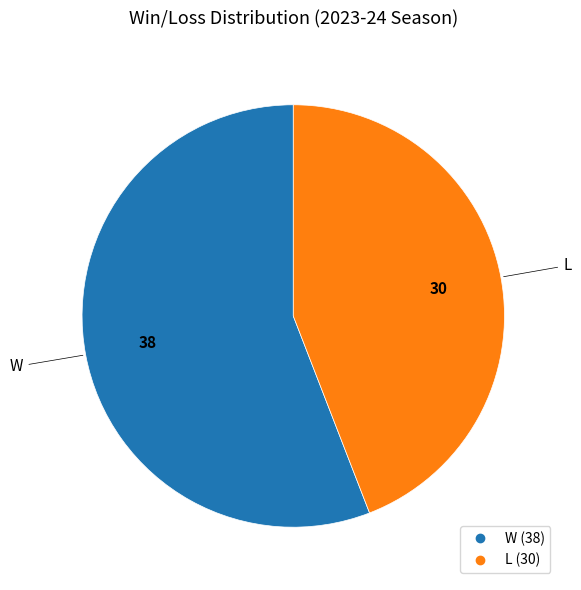

Is the sum of L and W greater than half?

Yes